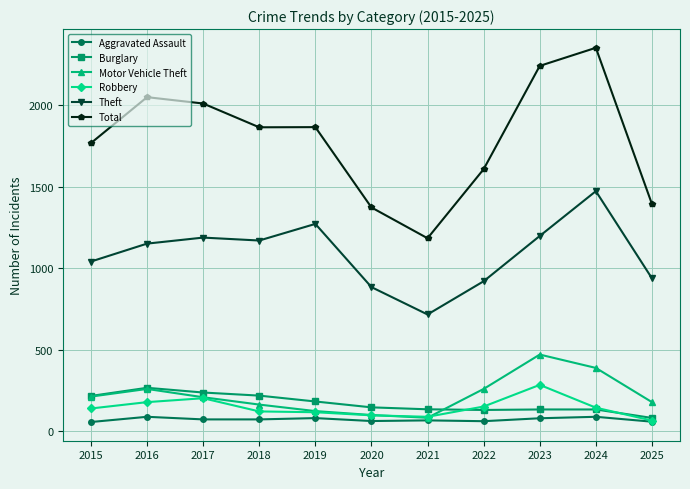

What value does the Robbery series have at 2024, to the nearest 5?

145